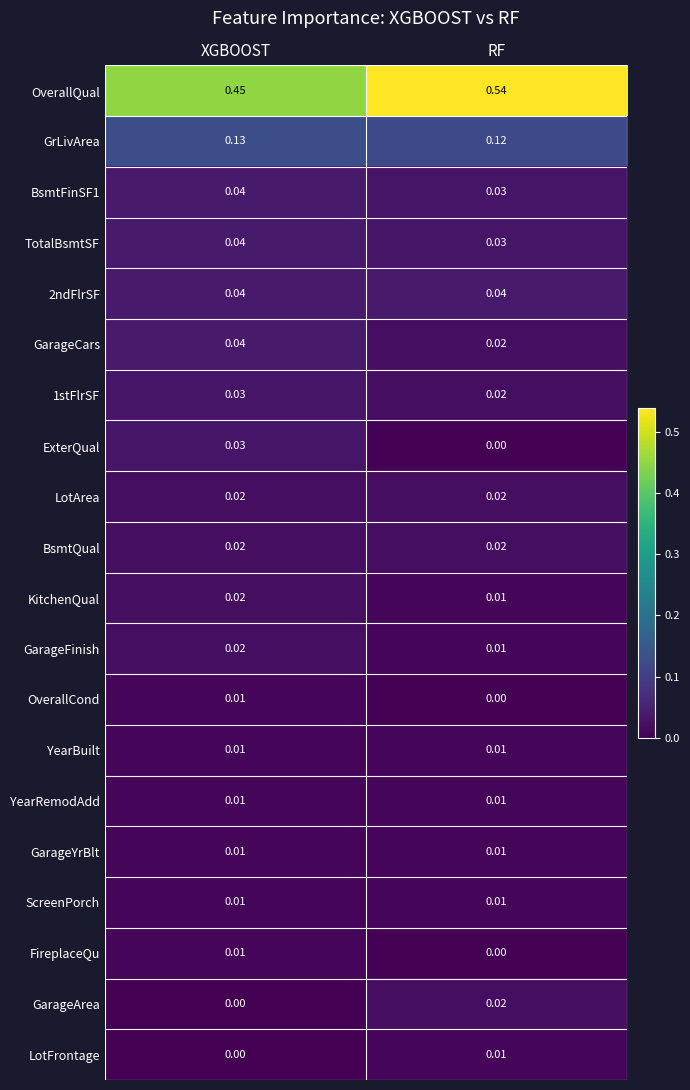

Where is OverallQual nearest to the value 0?

XGBOOST